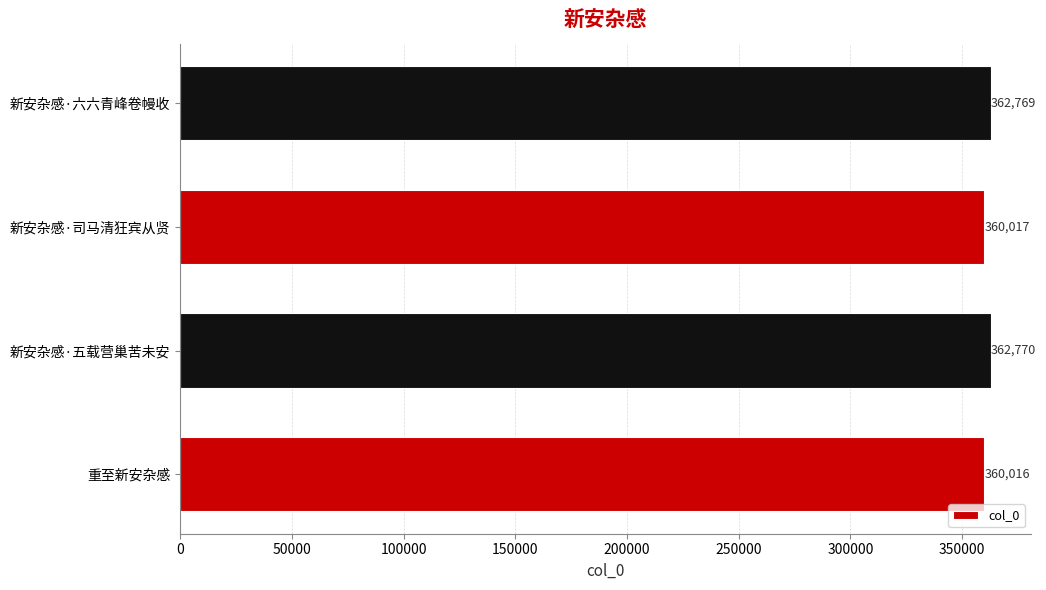

What is the difference between the maximum and second lowest values?

2753